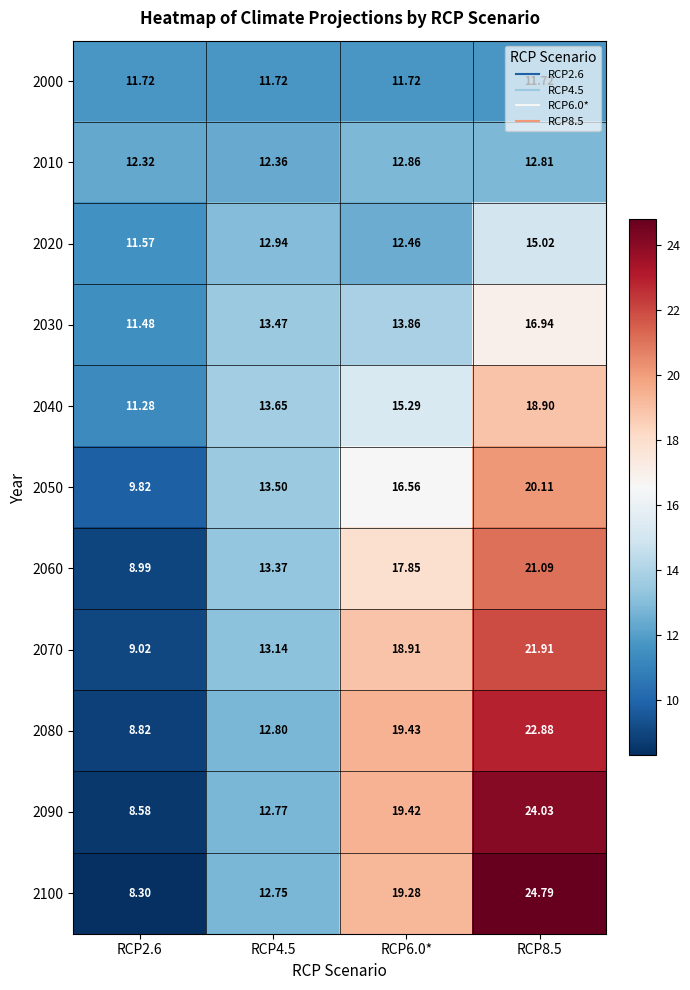

What is the greatest value displayed?

24.8